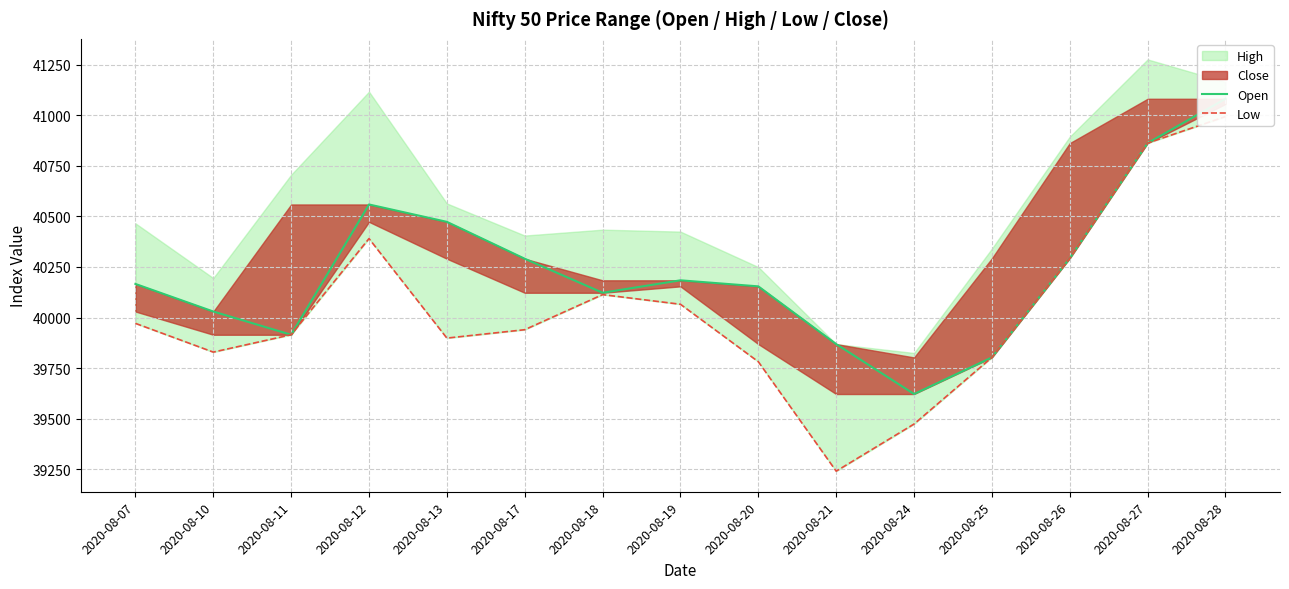

True or false: Low and Open cross at least once.

False